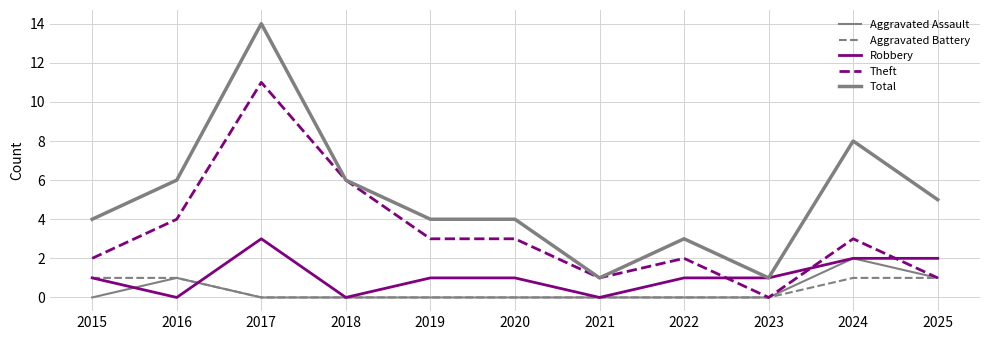

Which series has the largest range (max minus min)?

Total